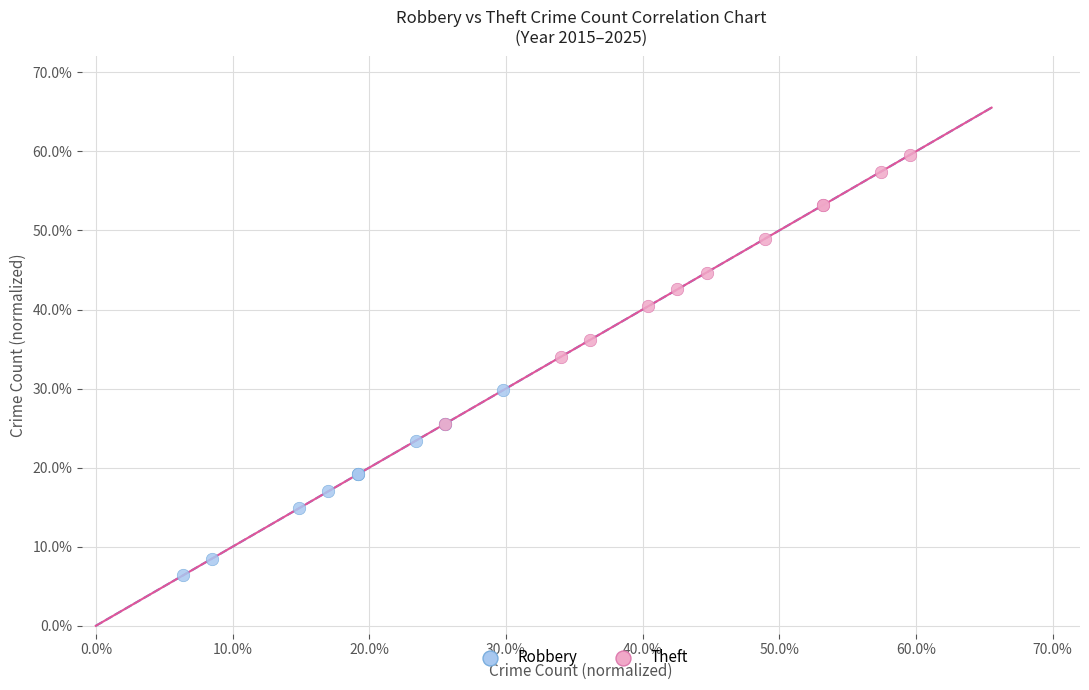

What are all the series names shown in the legend?

Robbery, Theft